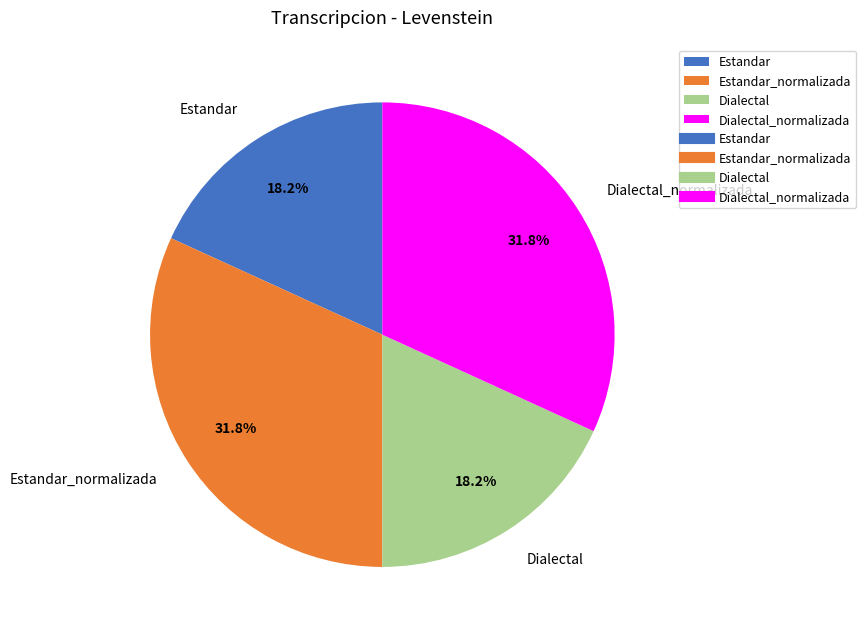

Is the sum of Estandar and Dialectal greater than half?

No